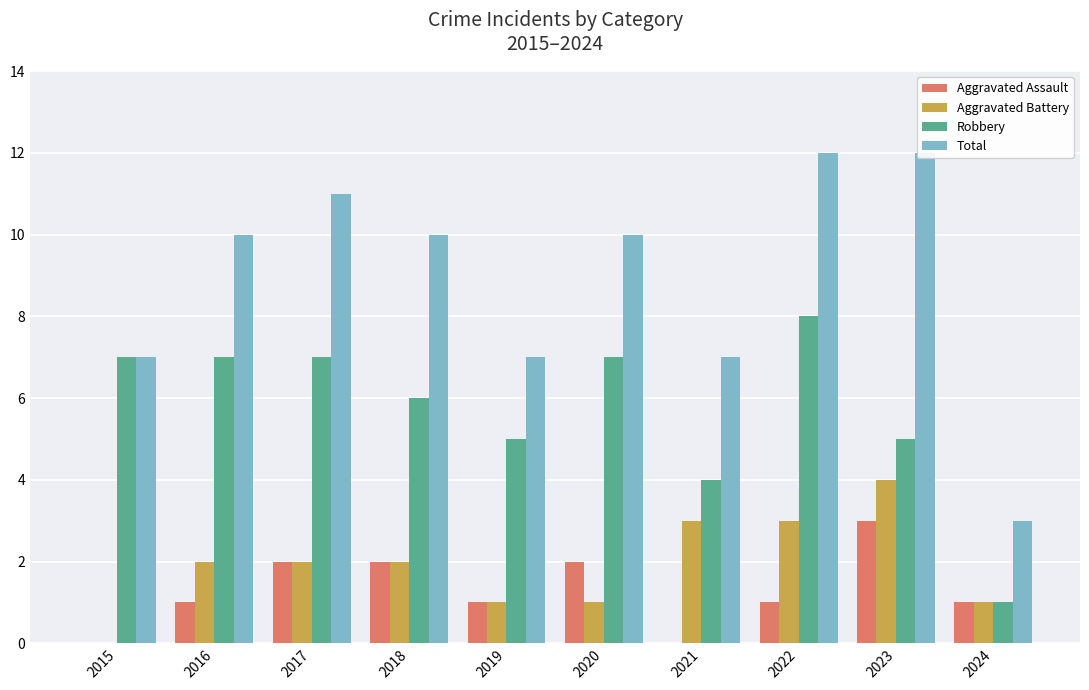

Which series has the largest total across all categories?

Total